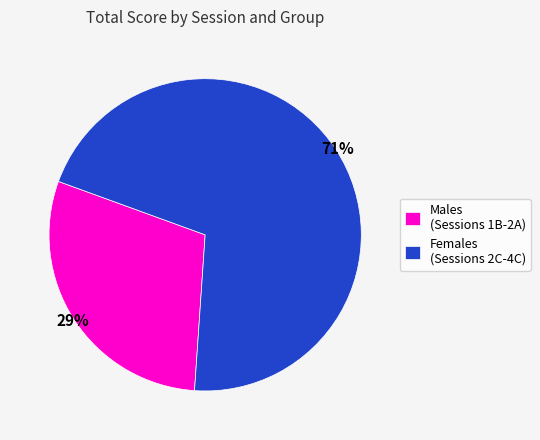

Do Males (Sessions 1B-2A) and Females (Sessions 2C-4C) together represent more than half of the pie?

Yes